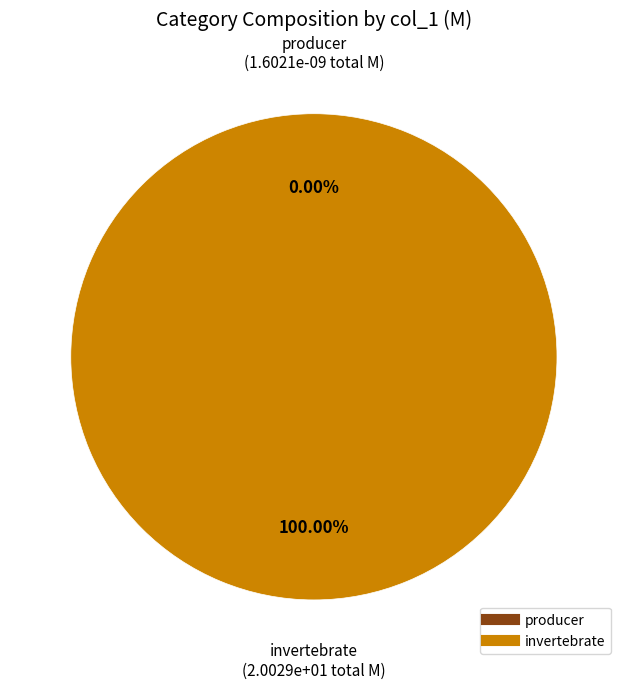

True or false: FPOM accounts for 0% of the total.

True